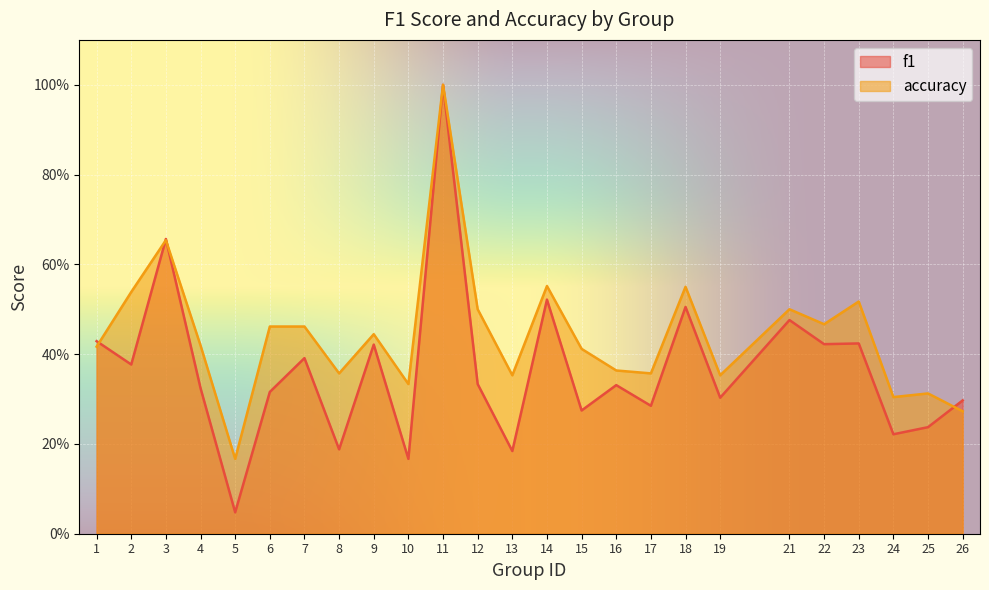

How many lines are shown in the chart?

2